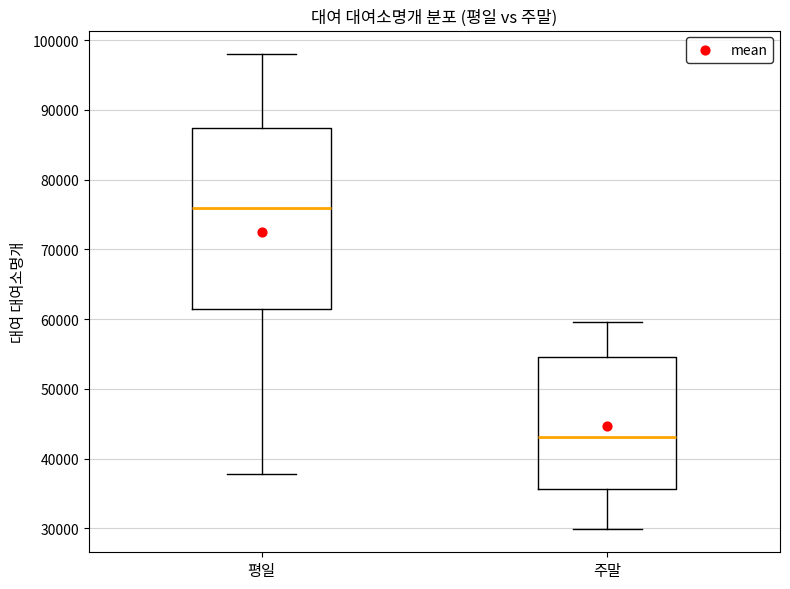

Which box is the tallest, from its lower edge to its upper edge?

평일